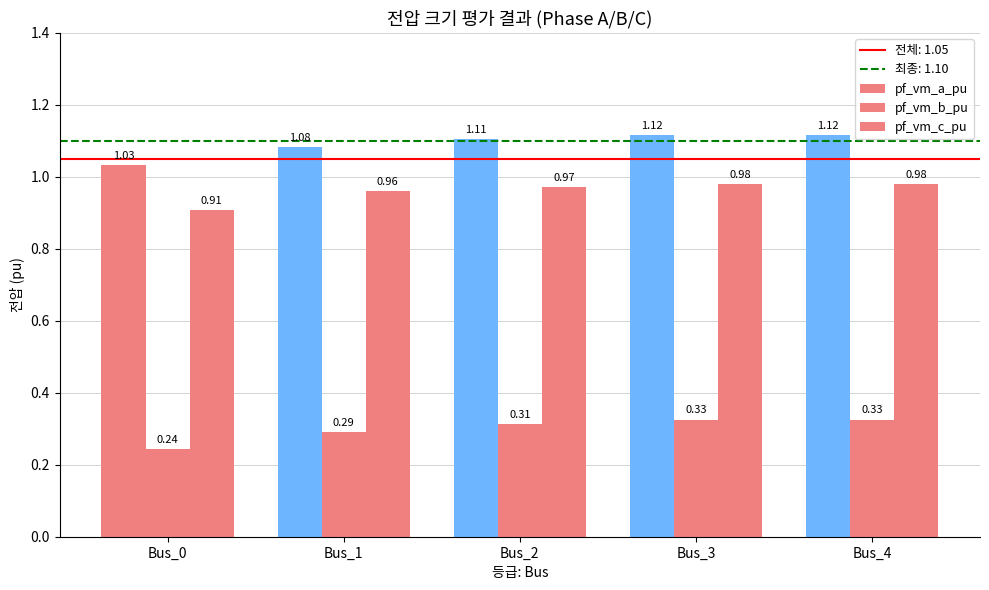

Count the number of categories in the chart.

5